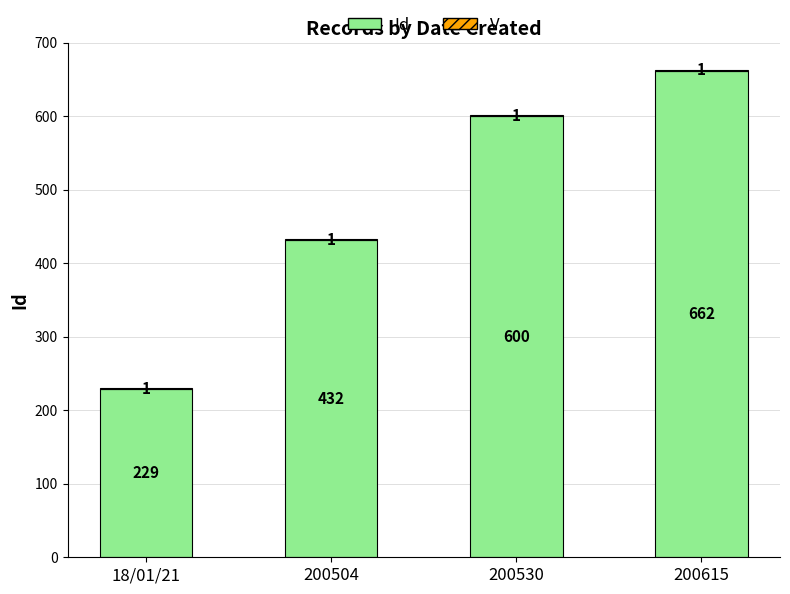

What is the sum of all Id values?

1923